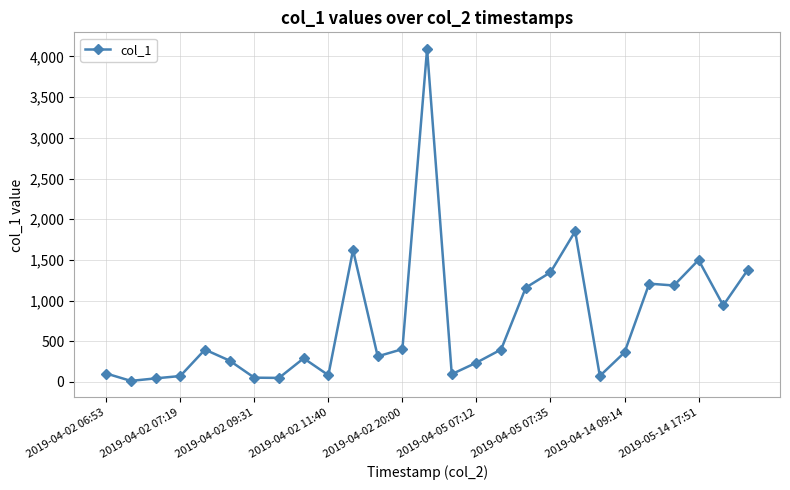

What is the greatest value displayed?

4092.8